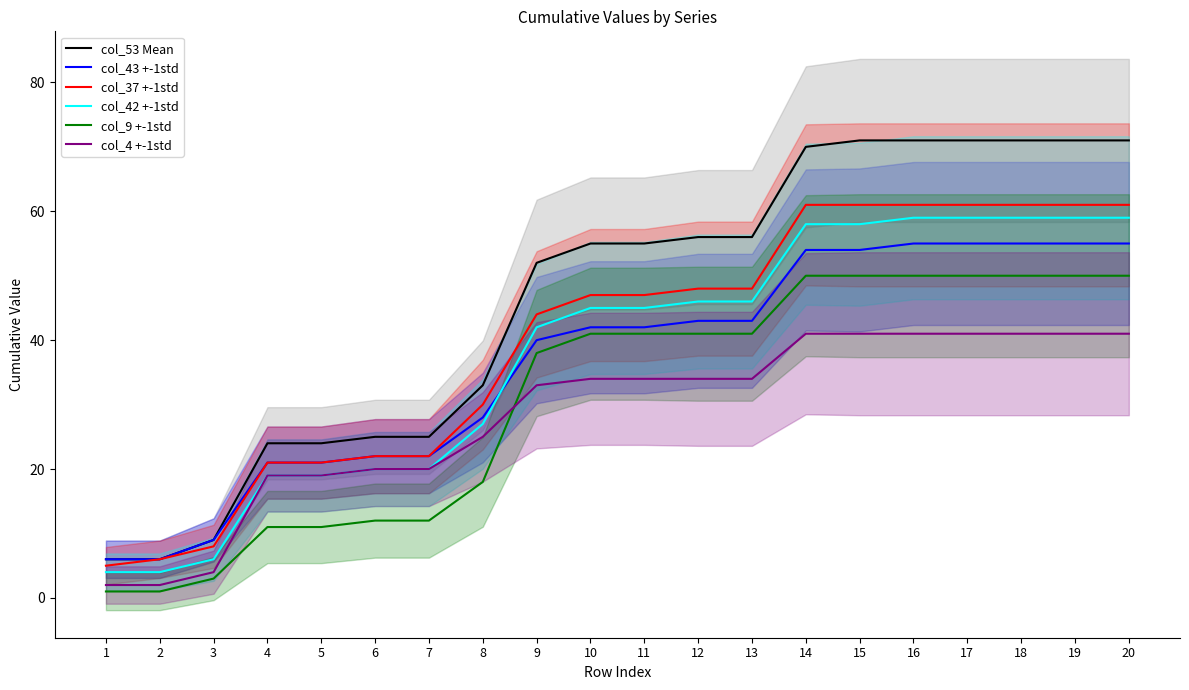

Is it true that col_9 +-1std equals 26 at 8?

False